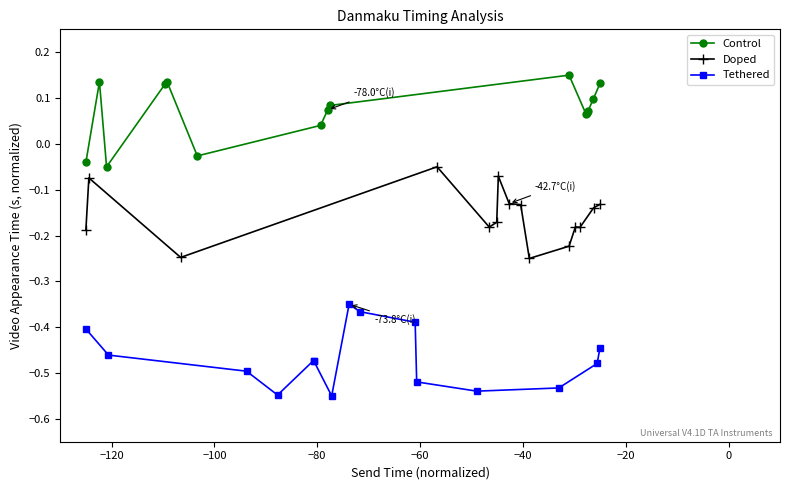

What is the difference between the second highest and second lowest values in the Tethered series?

0.2